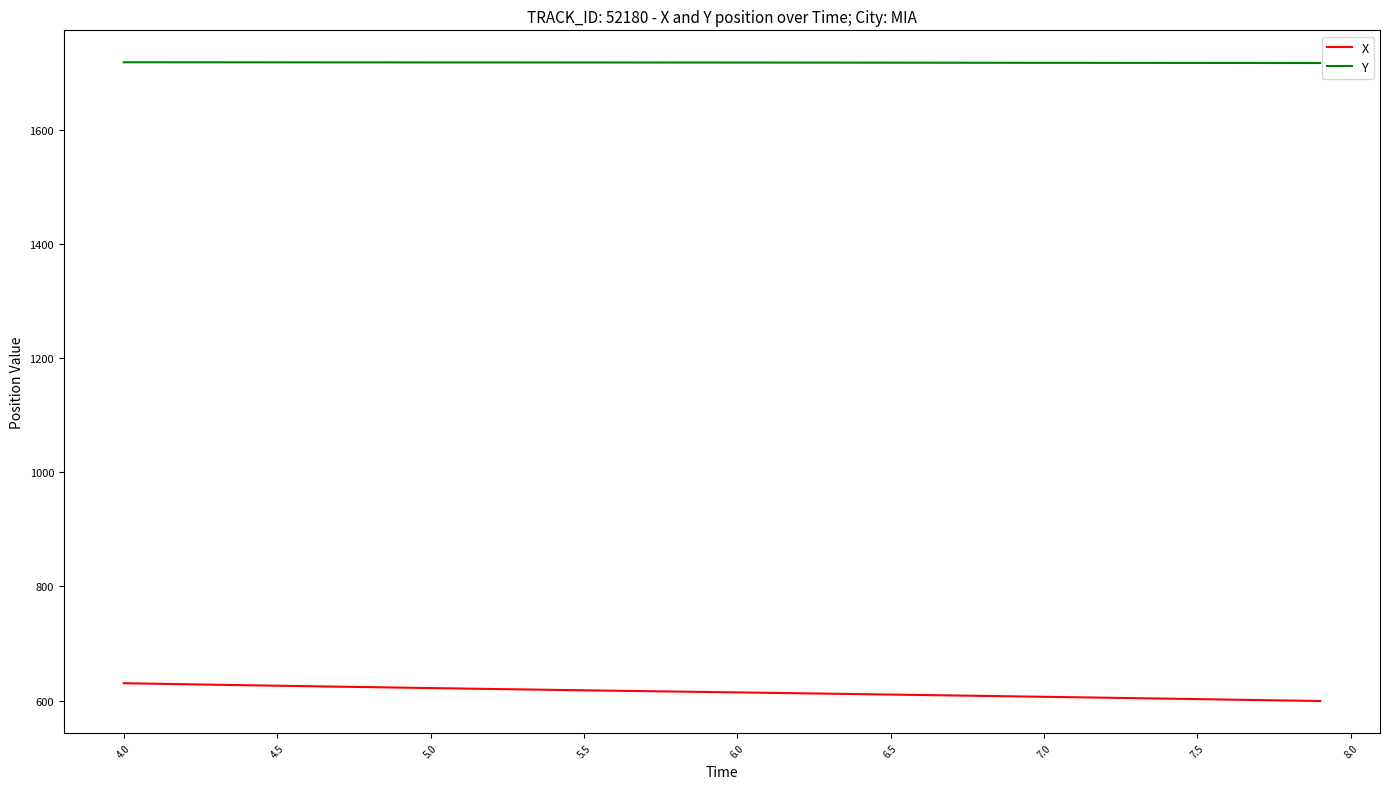

What is the minimum value shown in the chart?

599.2